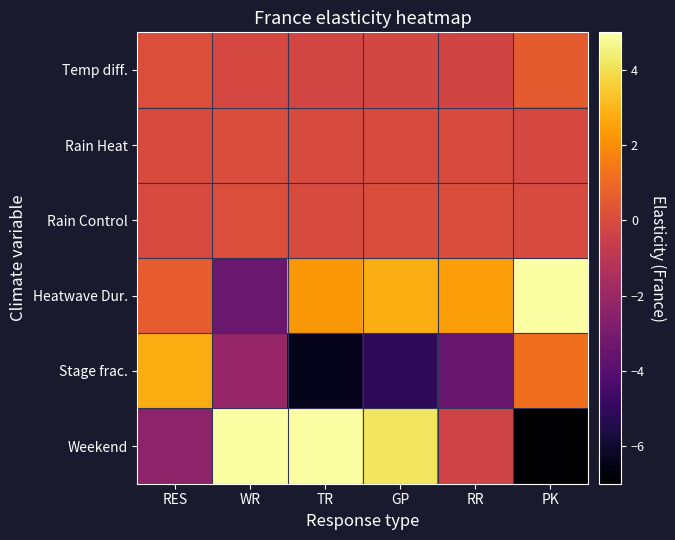

At which category does the chart reach its minimum across all series?

PK